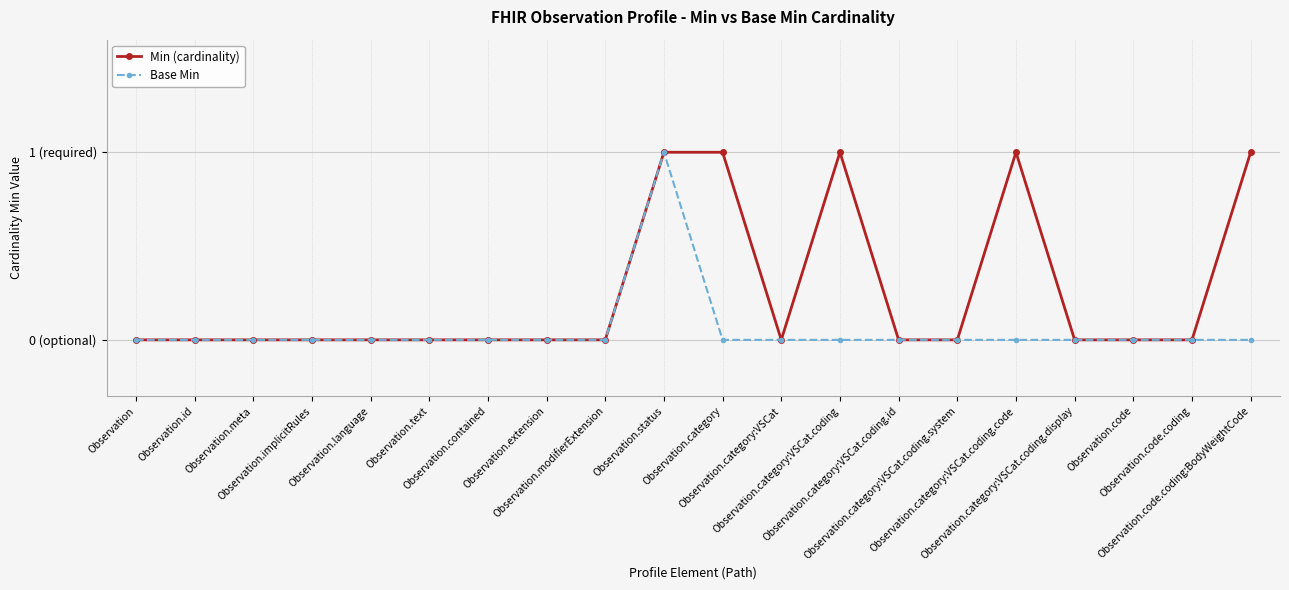

Is this an area chart (filled region under the line)?

No